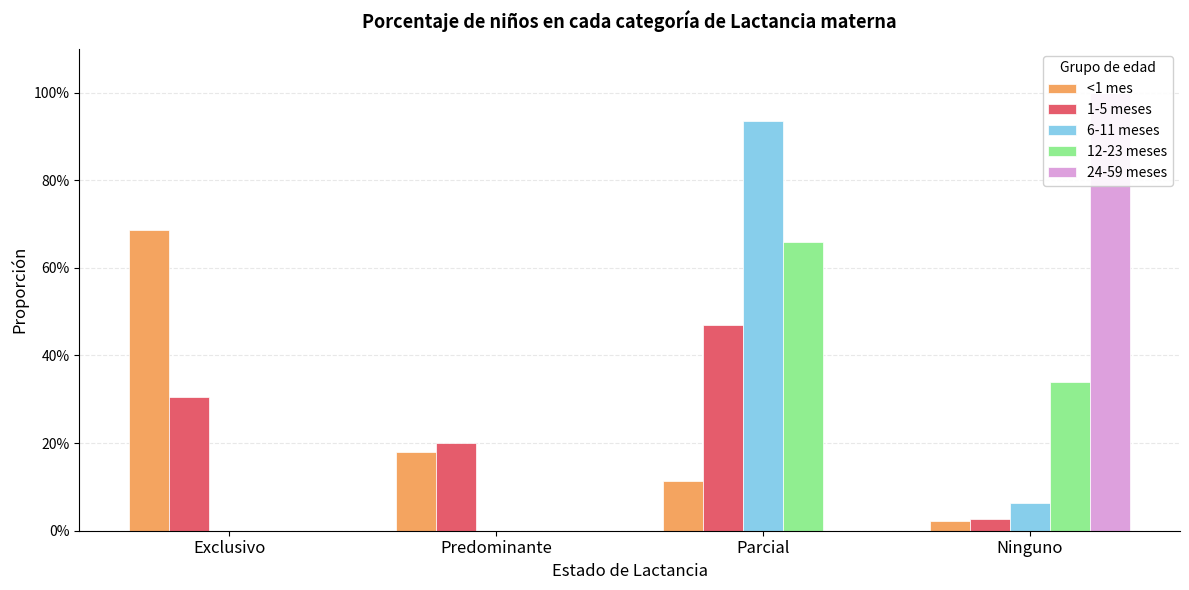

What is the label of the 4th bar from the right?

Exclusivo